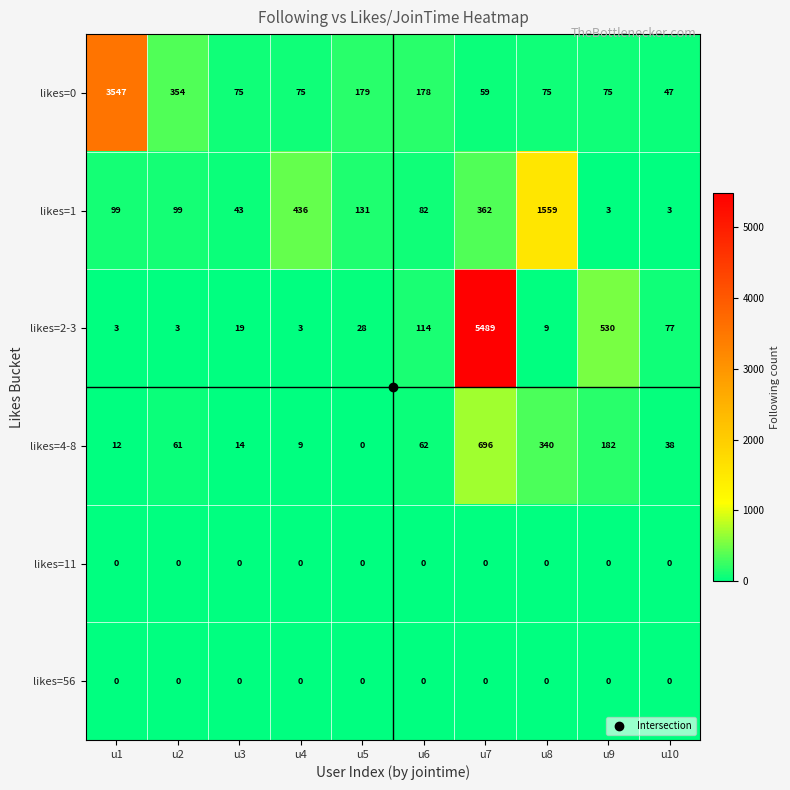

Which series has the largest total across all categories?

likes=2-3